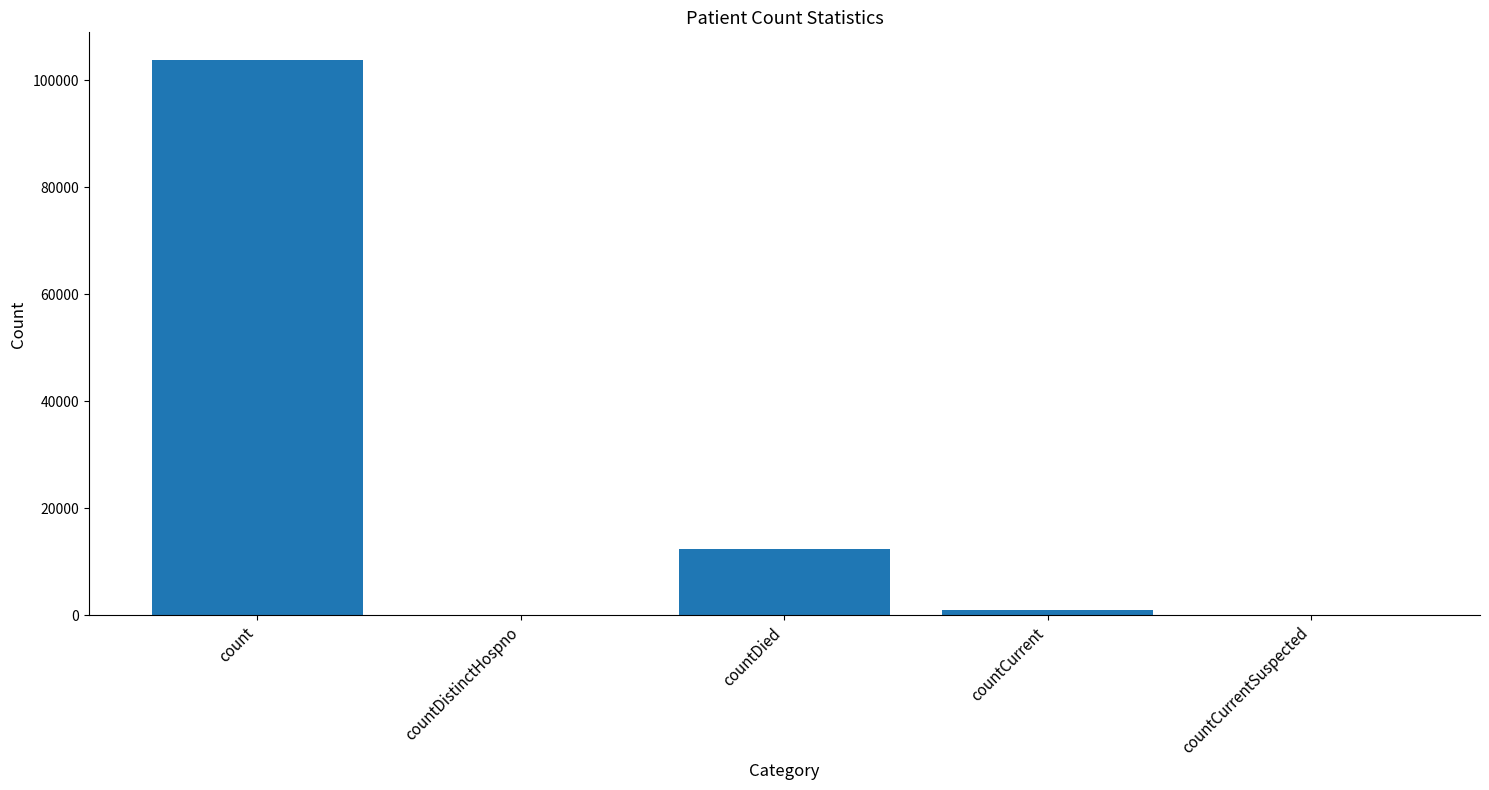

What is the sum of all values?

117289